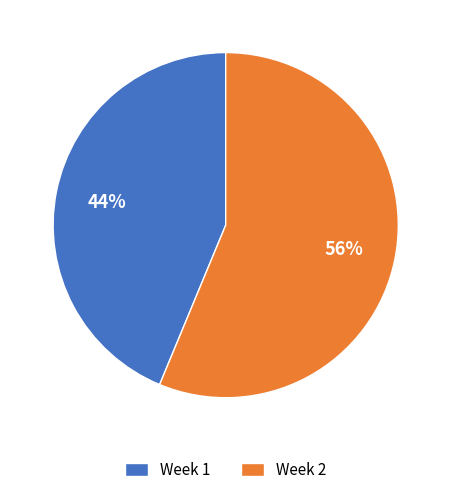

Do Week 1 and Week 2 together represent more than half of the pie?

Yes